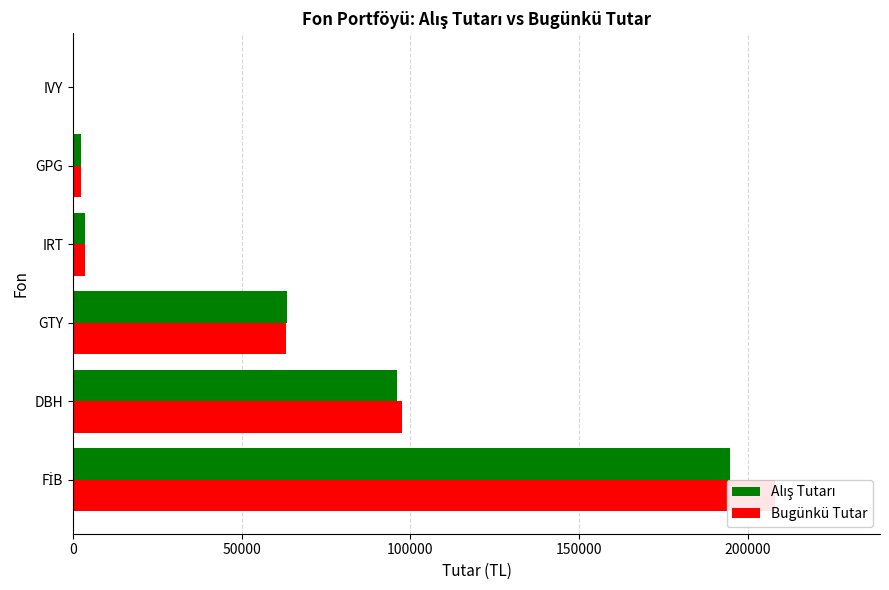

List the series in order of their peak value, lowest first.

Alış Tutarı, Bugünkü Tutar